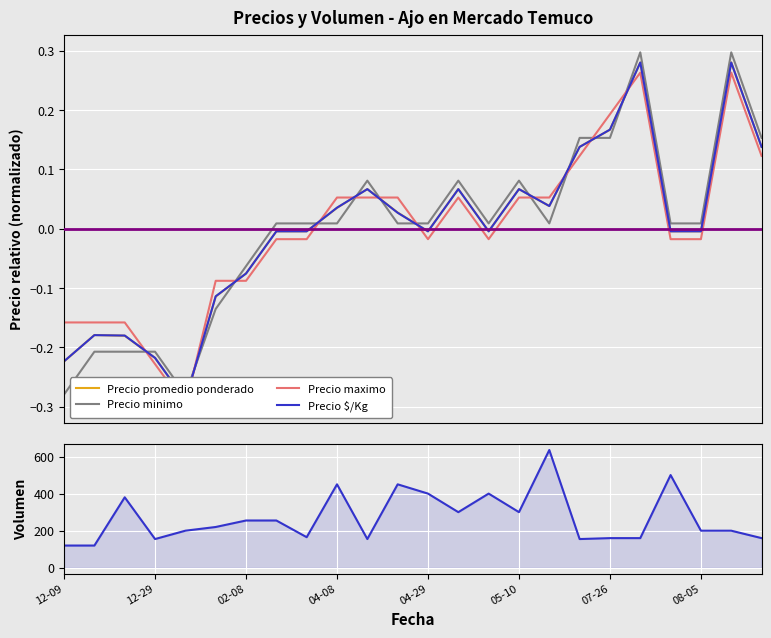

How many distinct data groups are displayed?

5